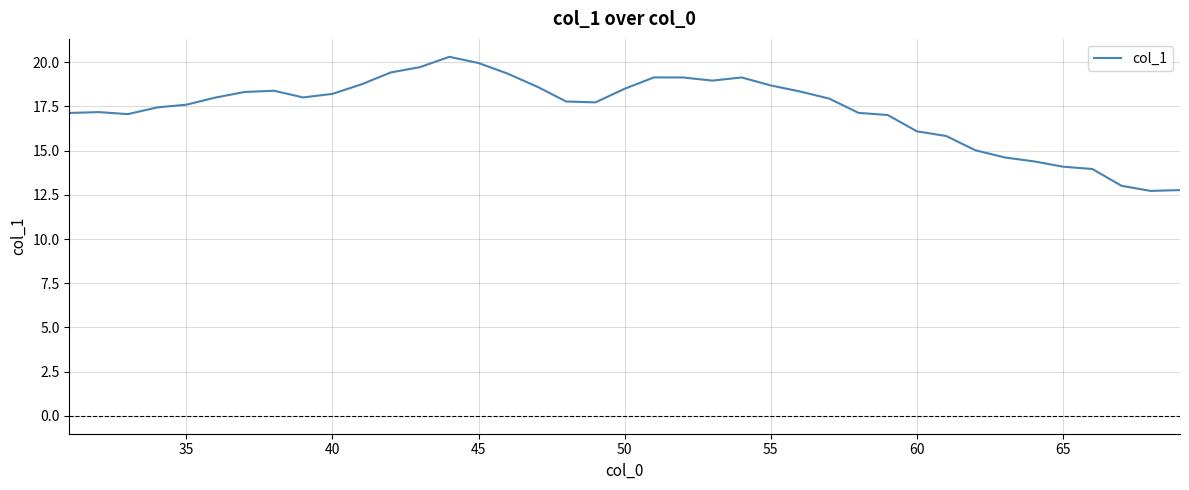

What is the maximum value shown in the chart?

20.3